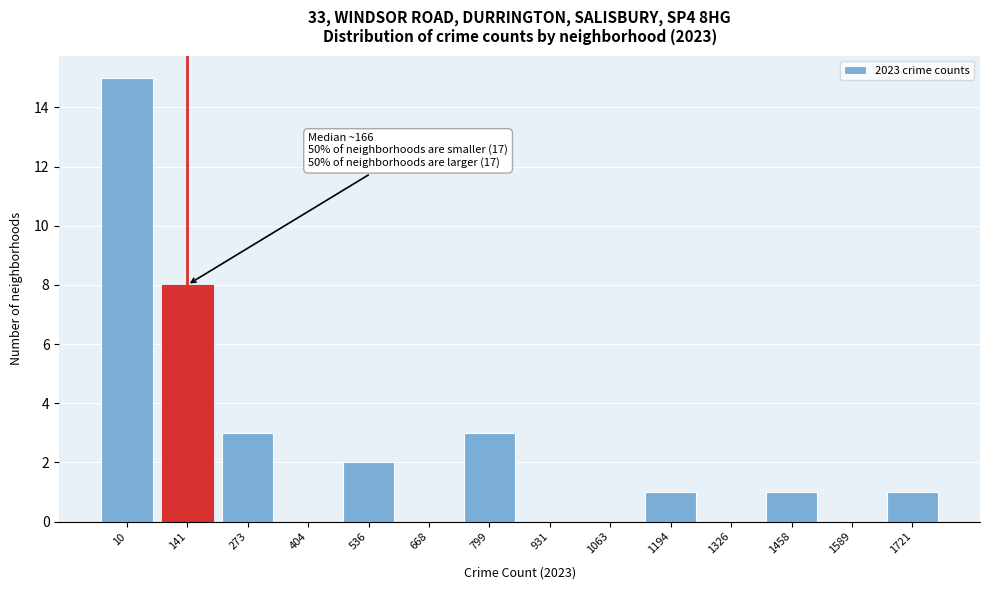

Reading left to right, what are all the values shown in this chart?

10=15	141=8	273=3	404=0	536=2	668=0	799=3	931=0	1063=0	1194=1	1326=0	1458=1	1589=0	1721=1